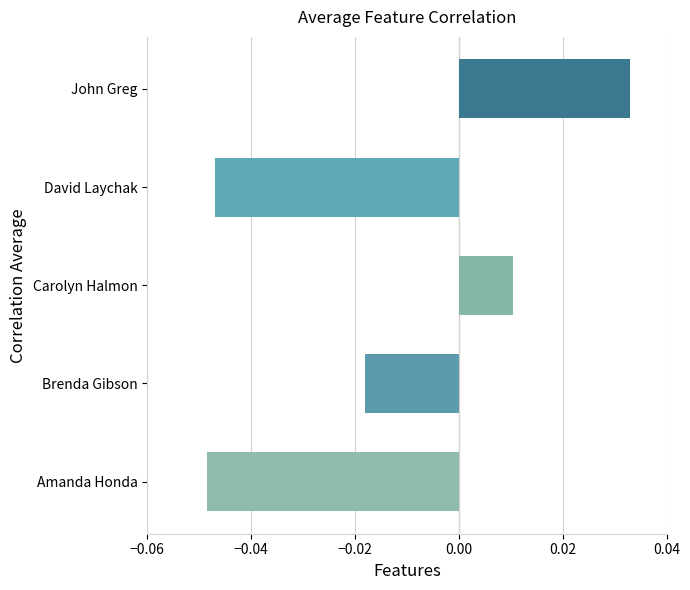

At which label is the value closest to 0?

Carolyn Halmon